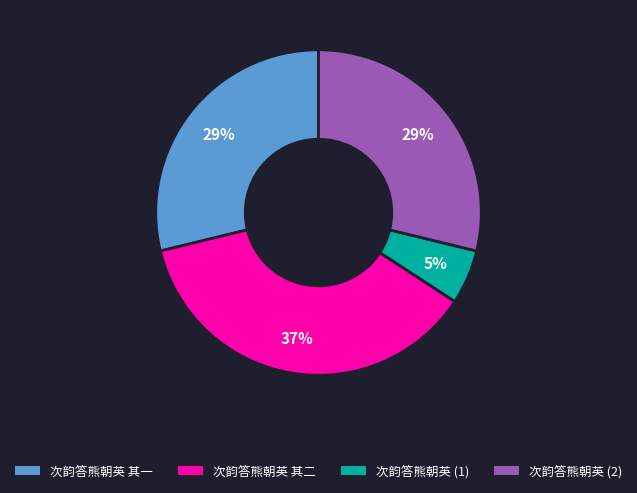

To the nearest percent, what is the difference between the largest and smallest slice percentages?

32%